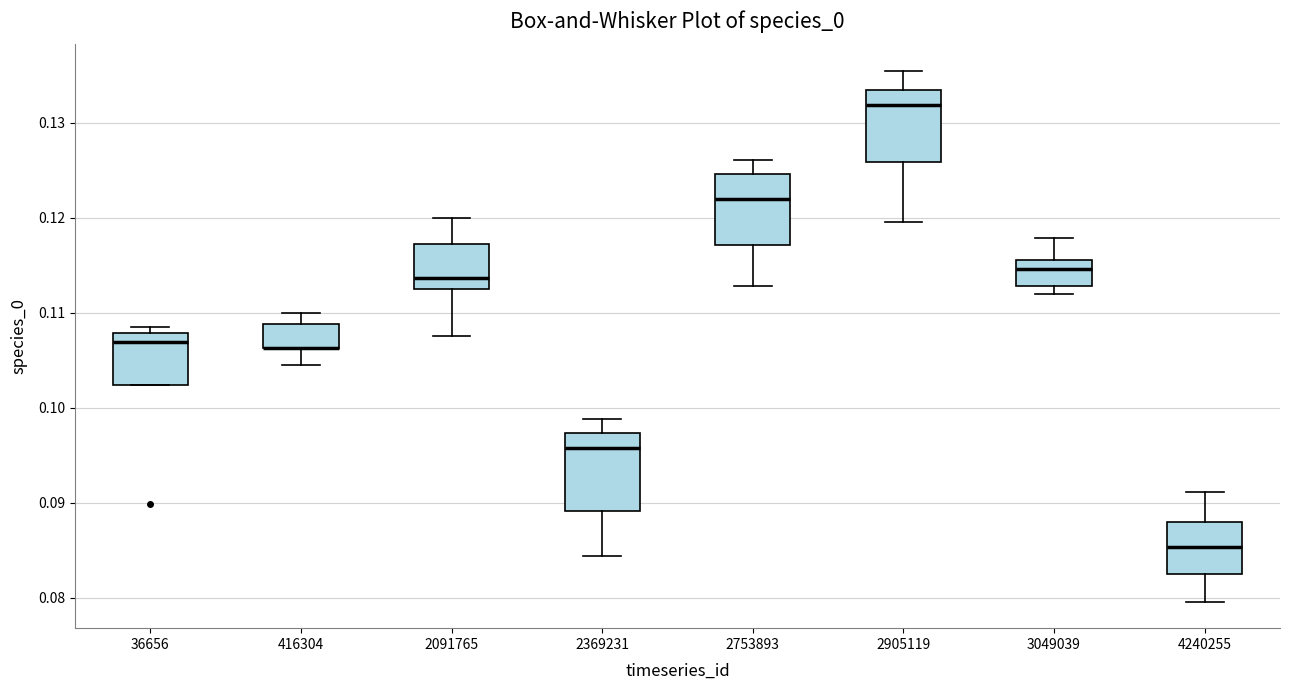

Reading left to right, read every box against the y-axis: the position of its median line, the range the box covers, and the ends of its whiskers. The values are not printed on the chart, so give them approximately, as read against the axis.

36656: median 0.107, box 0.102 to 0.108, whiskers 0.102 to 0.109
416304: median 0.106 (drawn on the box's lower edge), box 0.106 to 0.109, whiskers 0.104 to 0.110
2091765: median 0.114, box 0.113 to 0.117, whiskers 0.108 to 0.120
2369231: median 0.096, box 0.089 to 0.097, whiskers 0.084 to 0.099
2753893: median 0.122, box 0.117 to 0.125, whiskers 0.113 to 0.126
2905119: median 0.132, box 0.126 to 0.133, whiskers 0.120 to 0.135
3049039: median 0.115, box 0.113 to 0.116, whiskers 0.112 to 0.118
4240255: median 0.085, box 0.083 to 0.088, whiskers 0.080 to 0.091